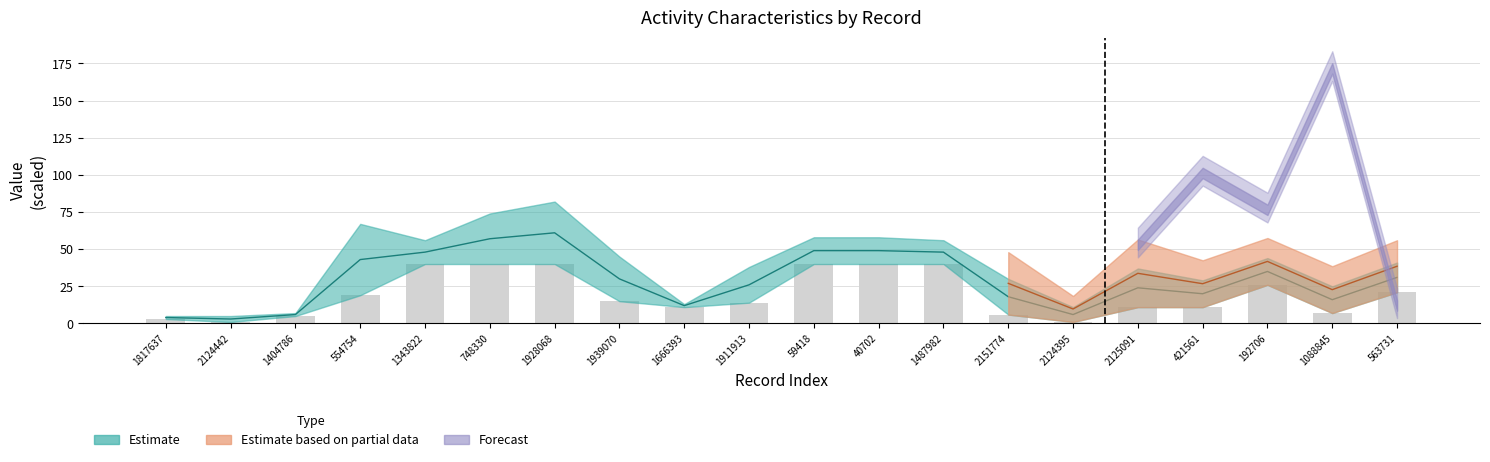

Reading right to left, extract all data points from this chart.

563731=21	1088845=7	192706=26	421561=11	2125091=11	2124395=1	2151774=6	1487982=40	40702=40	59418=40	1911913=14	1666393=11	1939070=15	1928068=40	748330=40	1343822=40	554754=19	1404786=5	2124442=1	1817637=3